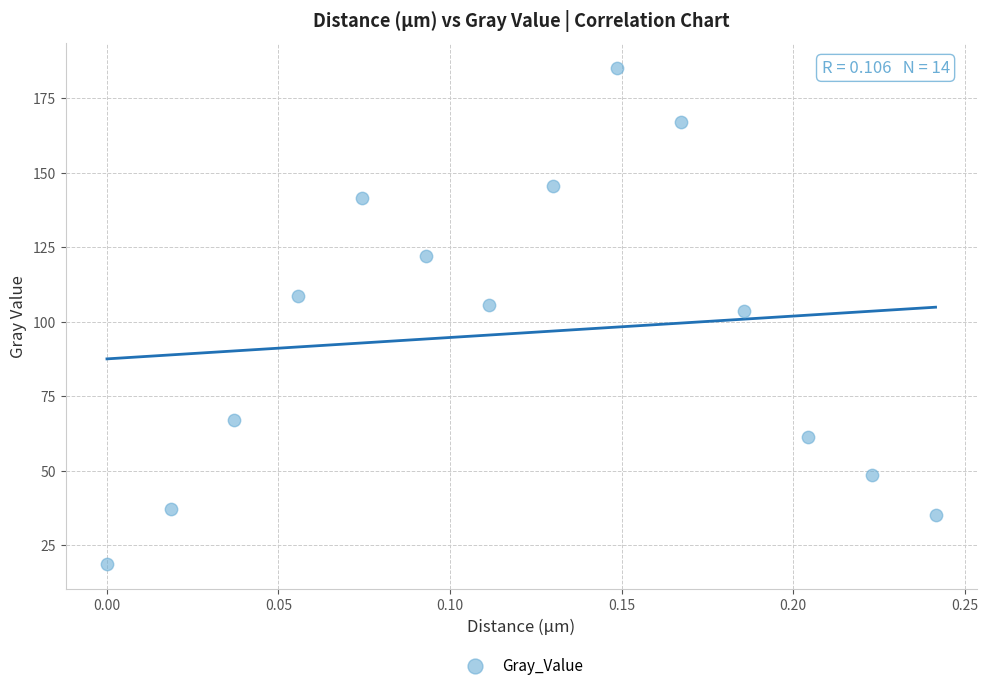

What is the range of Y values (max minus min)?

166.3